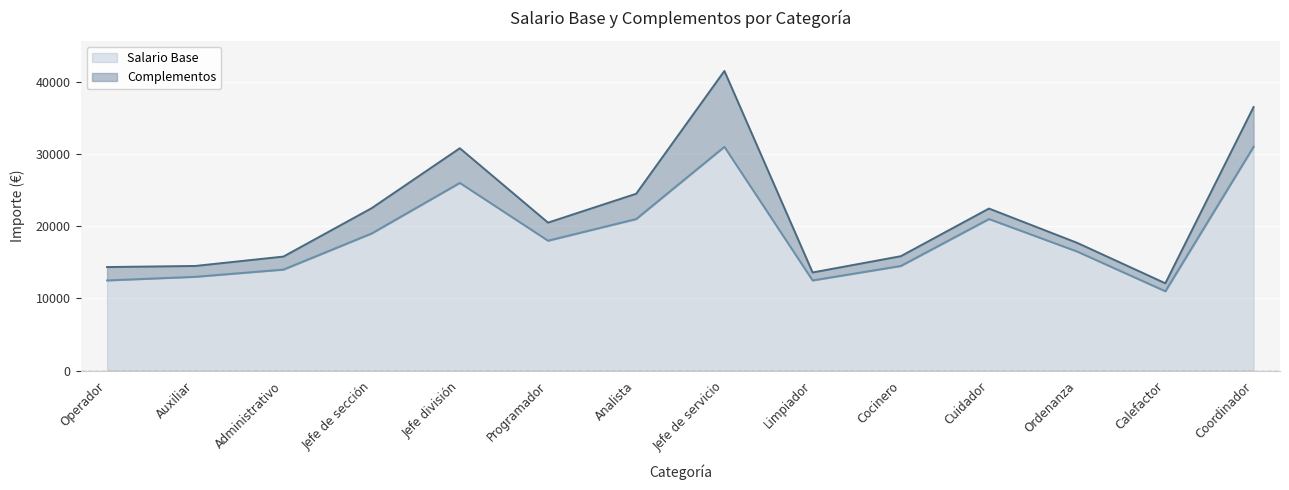

Rank the categories by value from highest to lowest.

Jefe de servicio, Coordinador, Jefe división, Analista, Cuidador, Jefe de sección, Programador, Ordenanza, Cocinero, Administrativo, Auxiliar, Operador, Limpiador, Calefactor